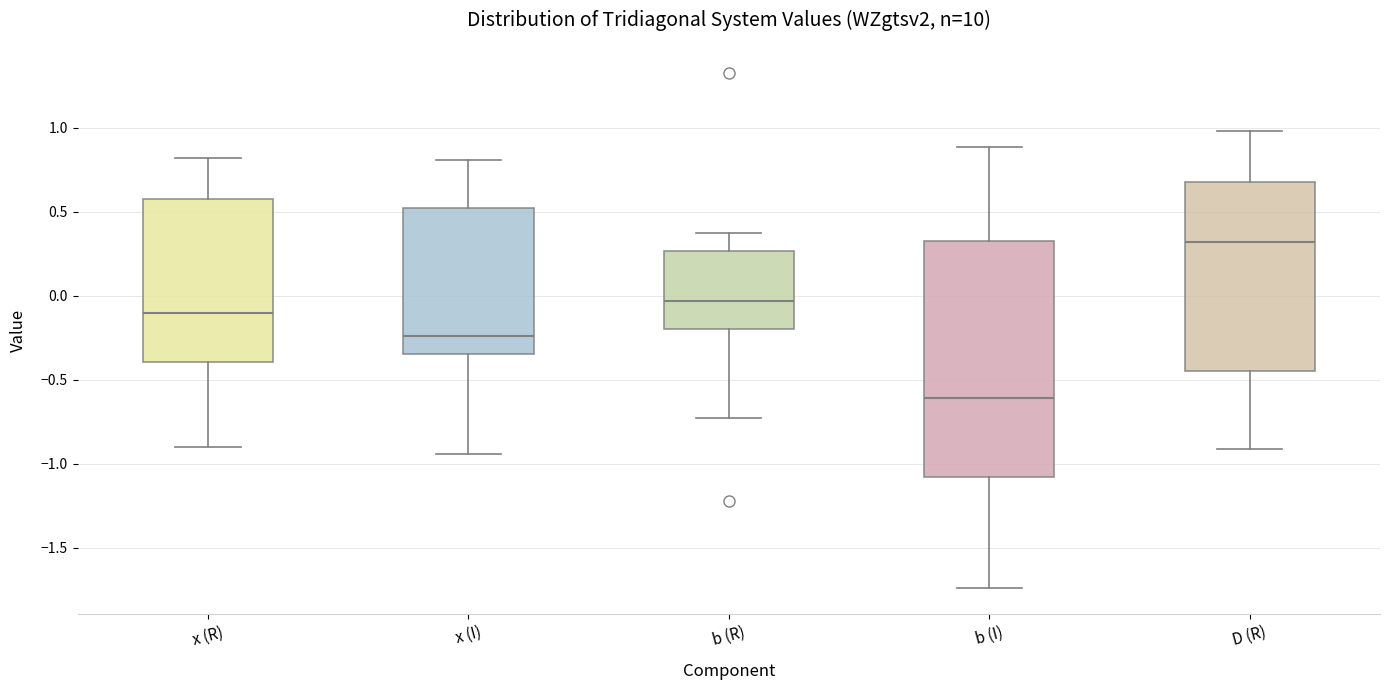

Where does the median line of the box for D (R) sit on the y-axis? The values are not printed on the chart, so give them approximately, as read against the axis.

0.30